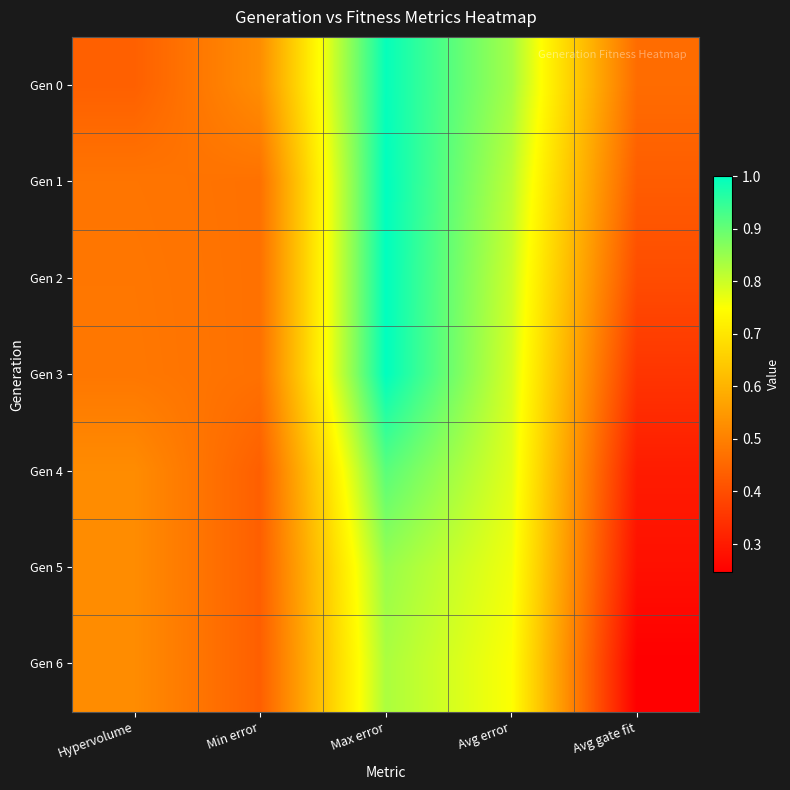

Which series has the largest total across all categories?

Gen 0